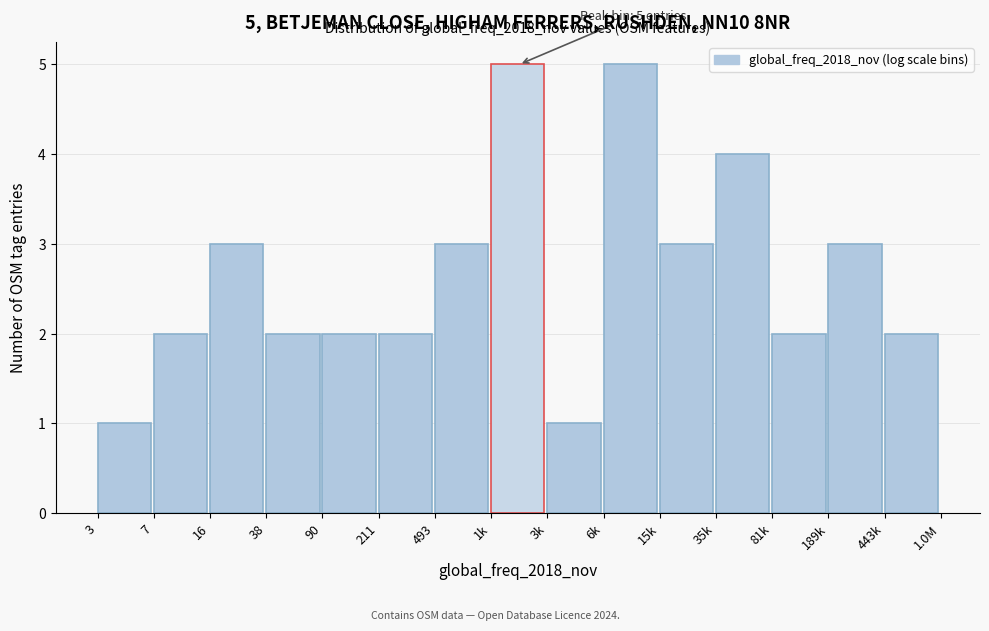

Reading left to right, extract all data points from this chart.

3=1	7=2	16=3	38=2	90=2	211=2	493=3	1k=5	3k=1	6k=5	15k=3	35k=4	81k=2	189k=3	443k=2